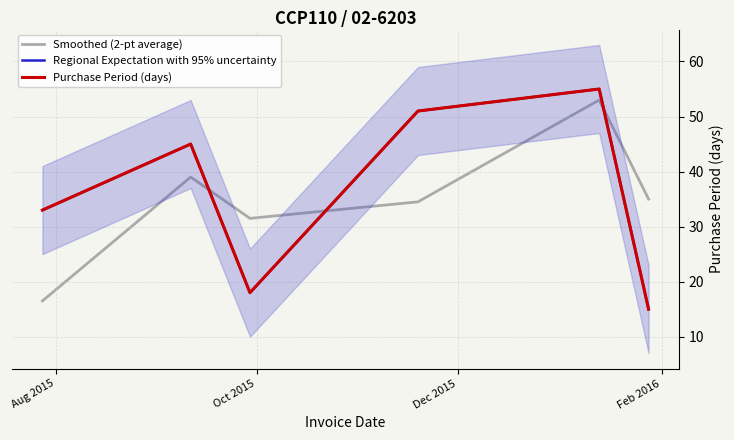

Does the chart display data point markers on the line(s)?

No